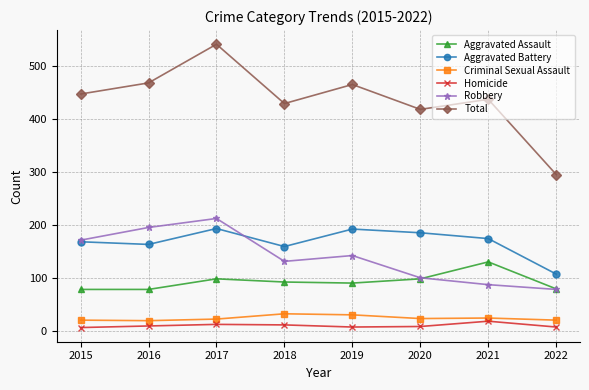

At which label does Aggravated Battery first exceed 175?

2017